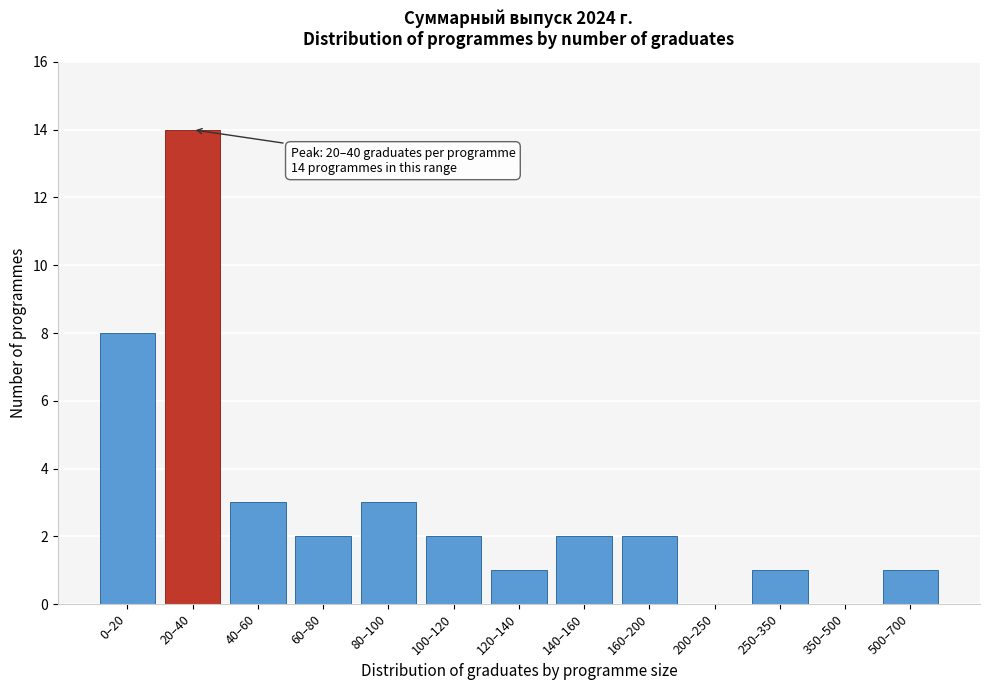

Reading right to left, transcribe all the data shown in this chart.

500–700=1	350–500=0	250–350=1	200–250=0	160–200=2	140–160=2	120–140=1	100–120=2	80–100=3	60–80=2	40–60=3	20–40=14	0–20=8